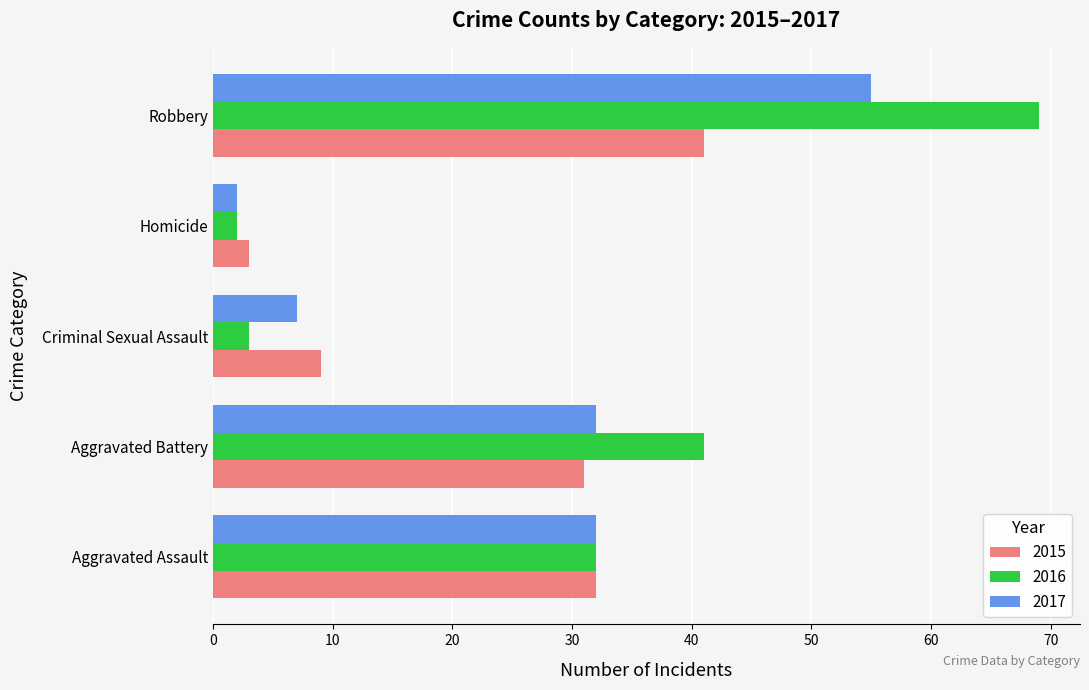

The value of 2015 at Robbery is 41. True or false?

True